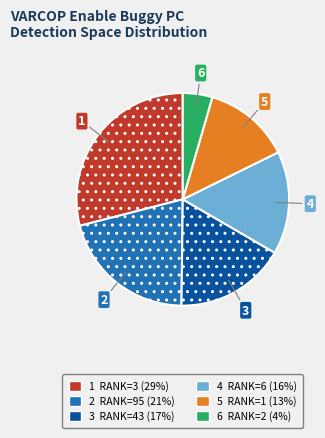

Is there a majority slice in this chart?

No